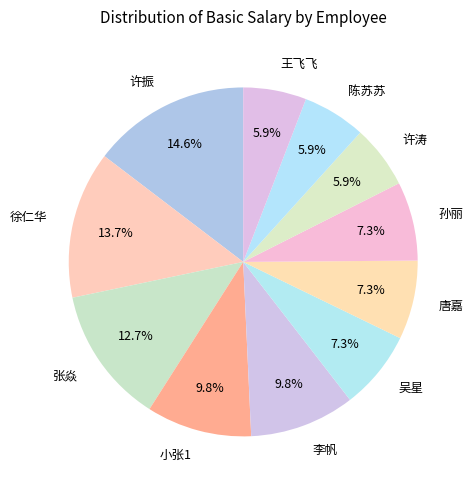

What percentage is the 许涛 slice, to the nearest percent?

6%